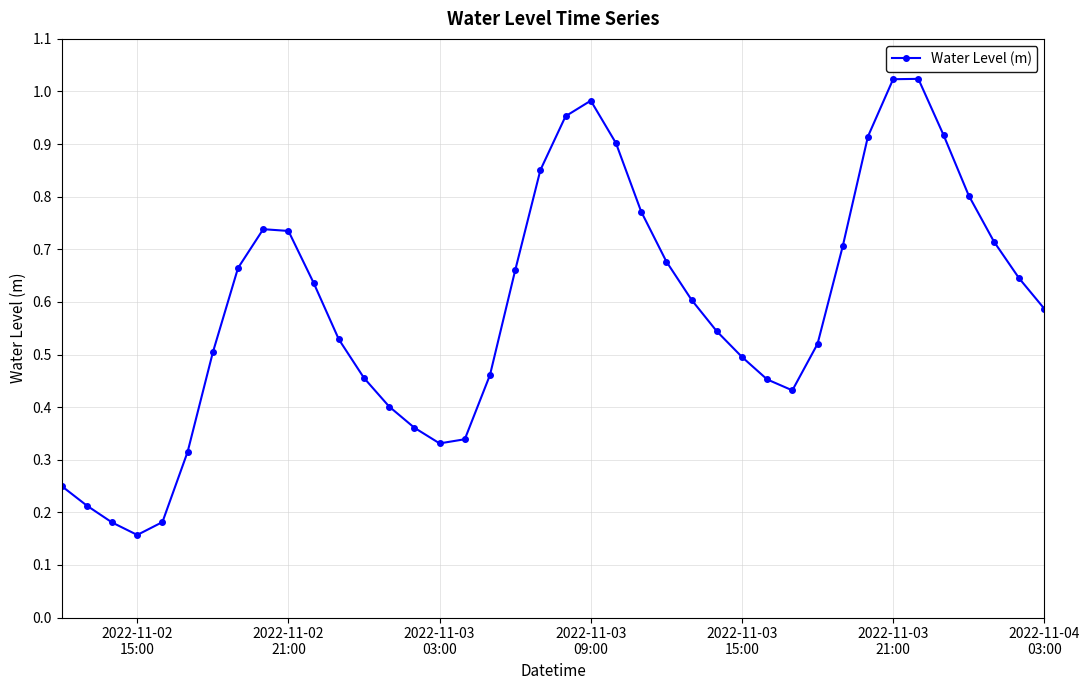

What is the sum of all values?

23.6